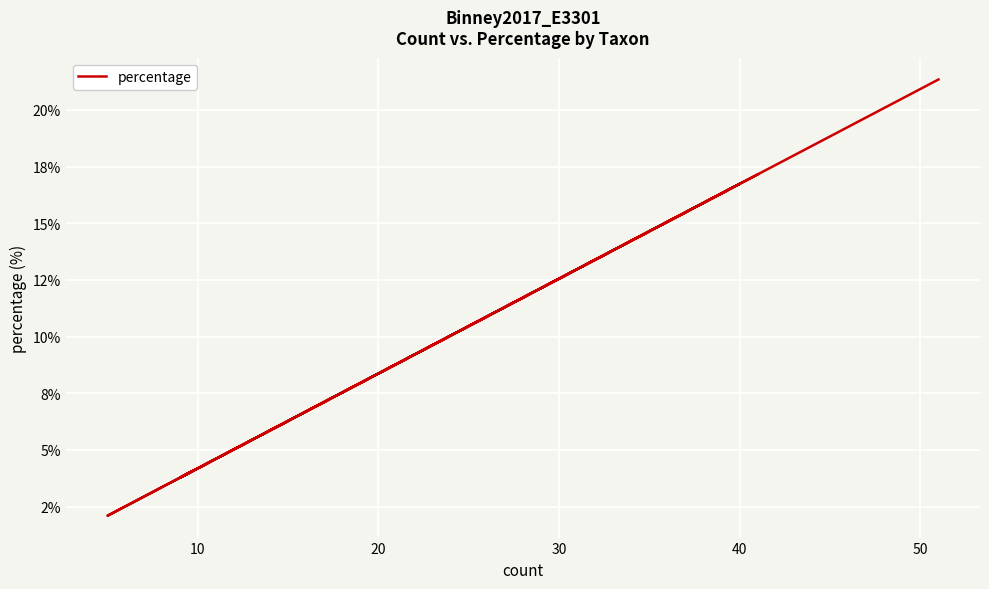

Count the number of data series in this chart.

1